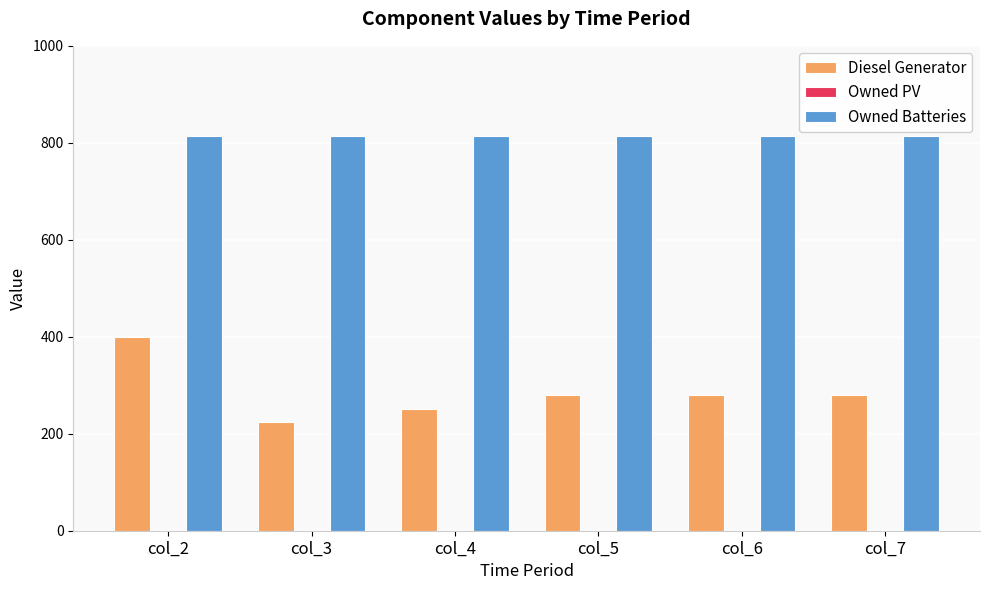

Reading left to right, list all the values displayed in this chart.

Diesel Generator: col_2=400	col_3=225	col_4=251	col_5=279	col_6=279	col_7=279
Owned Batteries: col_2=814	col_3=814	col_4=814	col_5=814	col_6=814	col_7=814